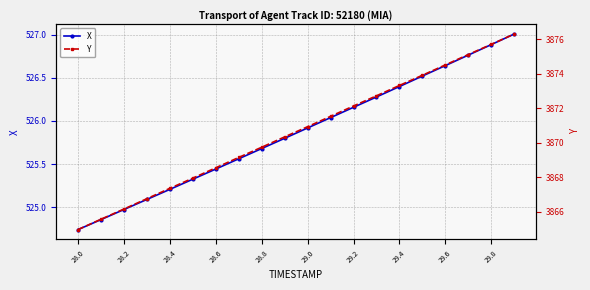

The X series shows 726.2 at 28.4. True or false?

False